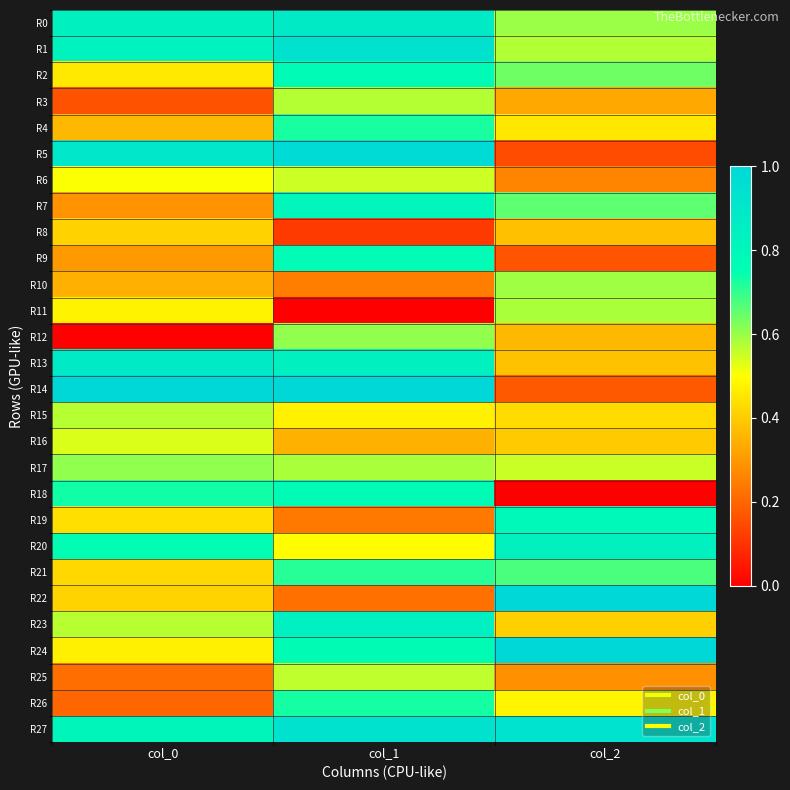

Between col_1 and col_2, which is larger?

col_1